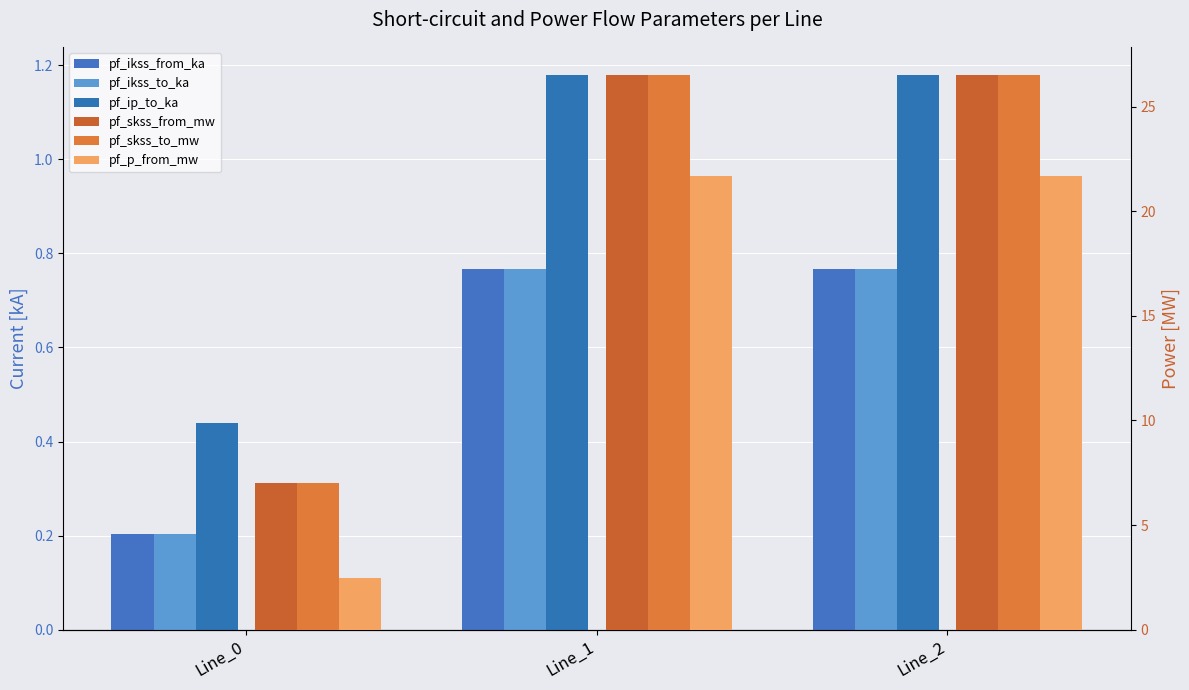

Which series changed the most between Line_0 and Line_2?

pf_skss_from_mw